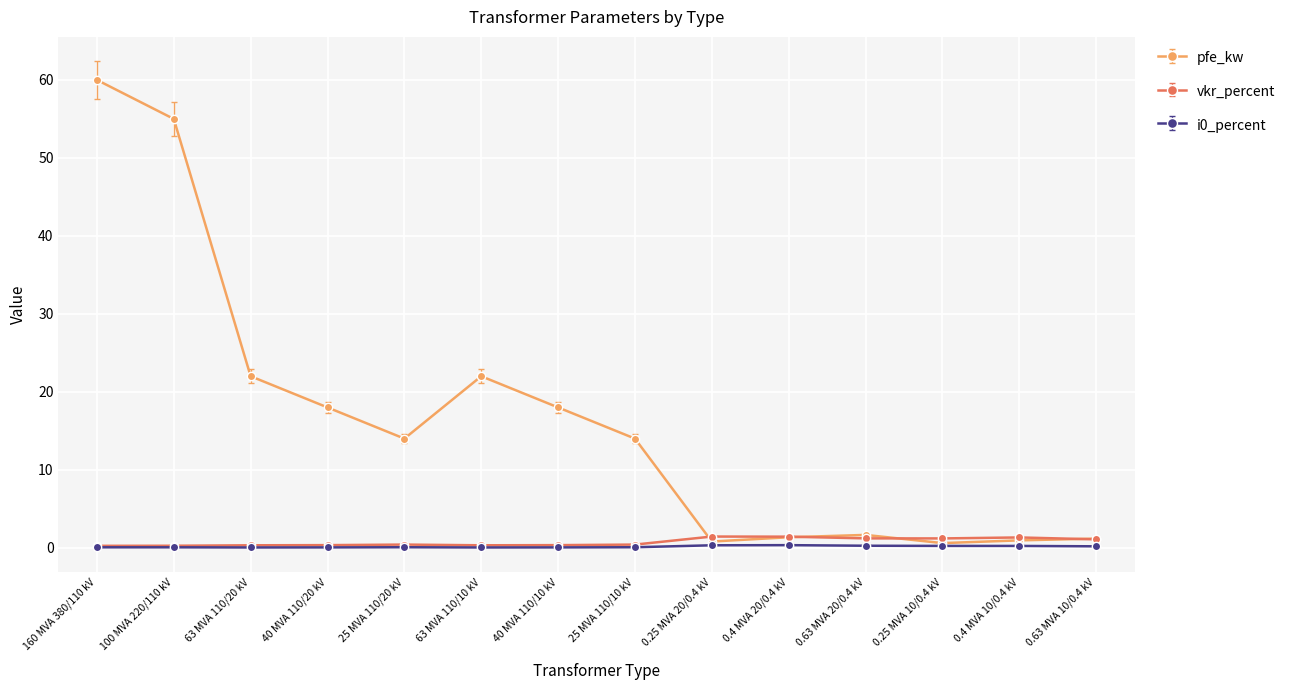

What is the spread (max minus min) of values at 25 MVA 110/10 kV?

13.9